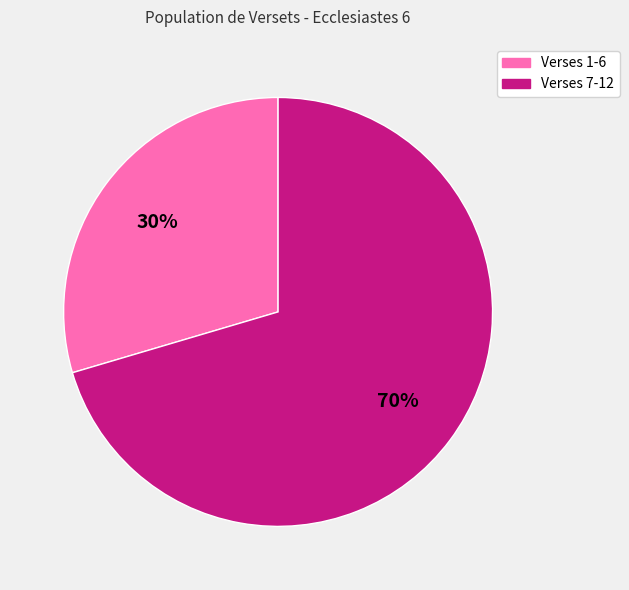

Does any single category account for the majority?

Yes